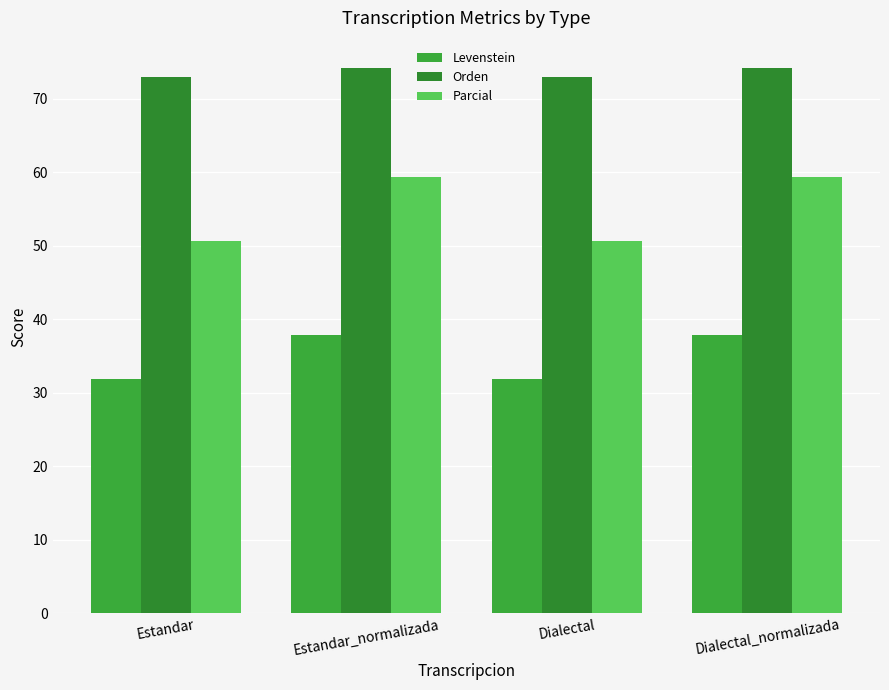

What is the label of the 3rd bar from the left?

Dialectal